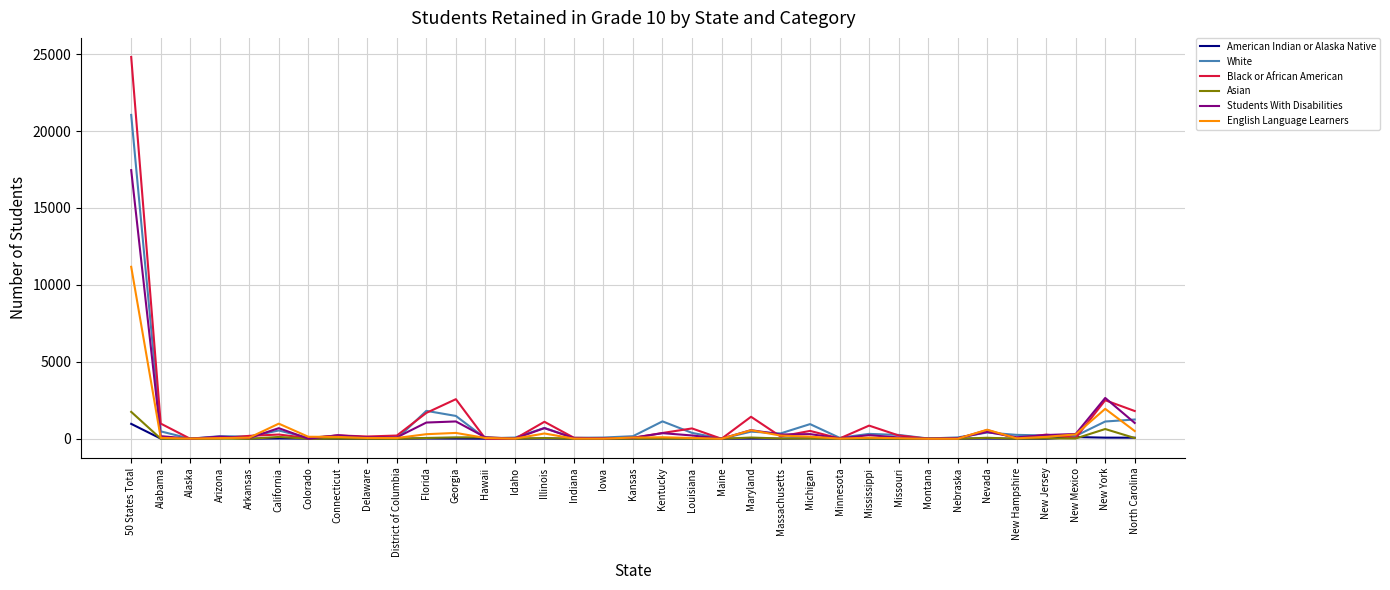

How many lines are shown in the chart?

6